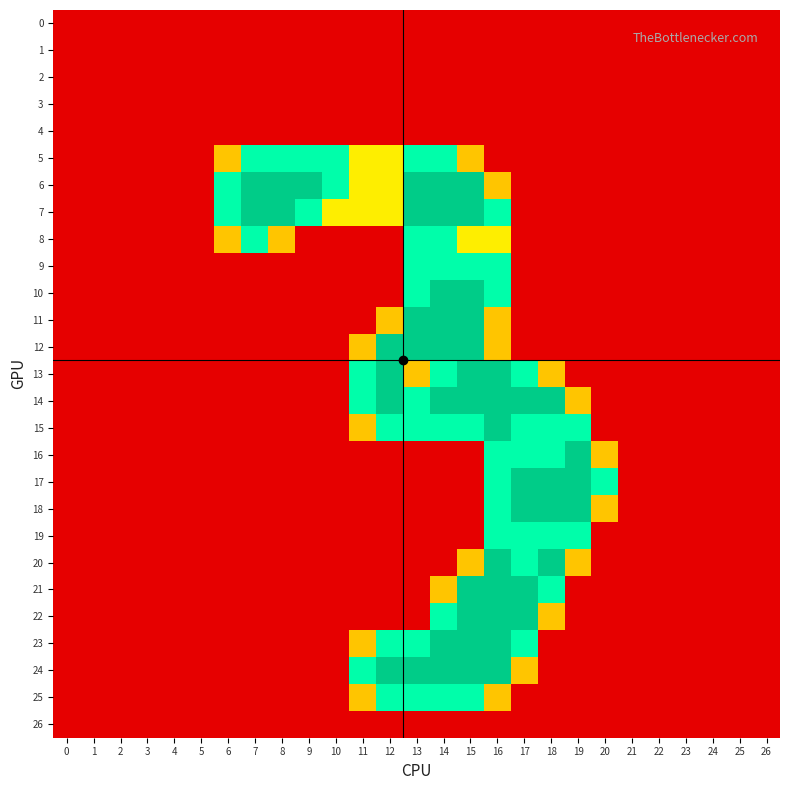

Which category has the highest value across all series?

7